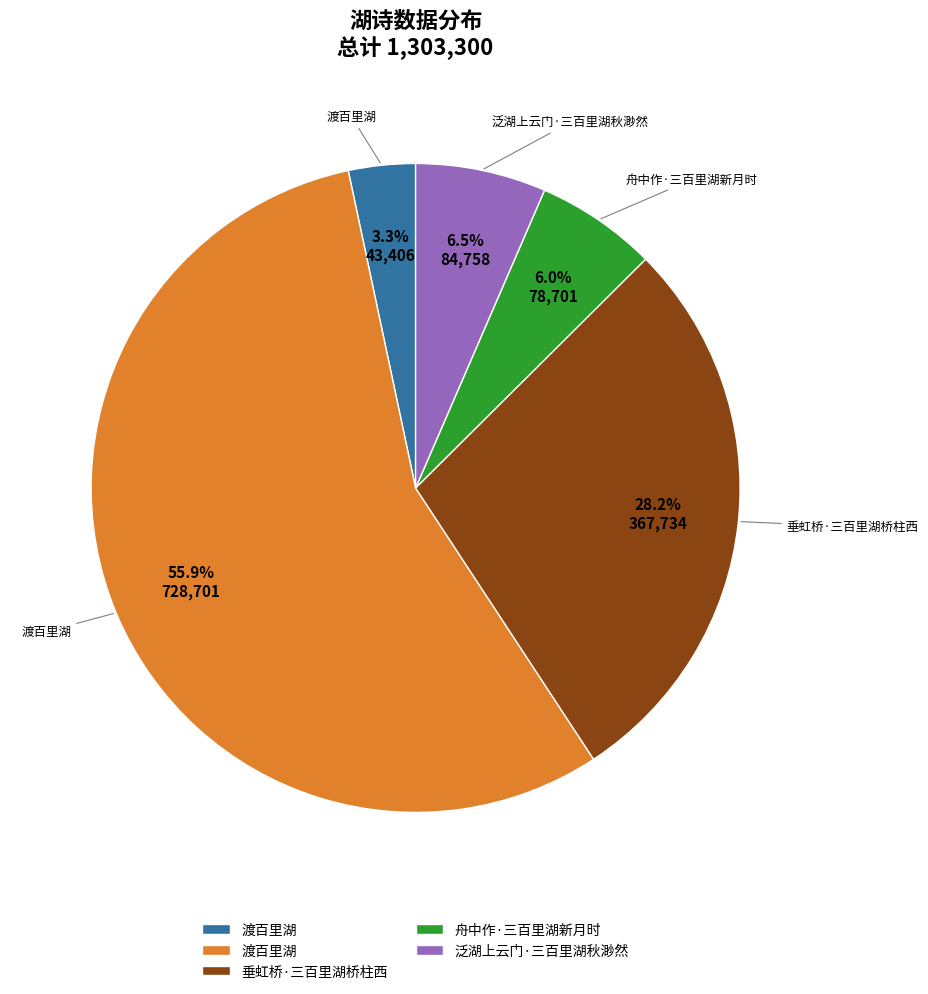

How many slices are in this pie chart?

5